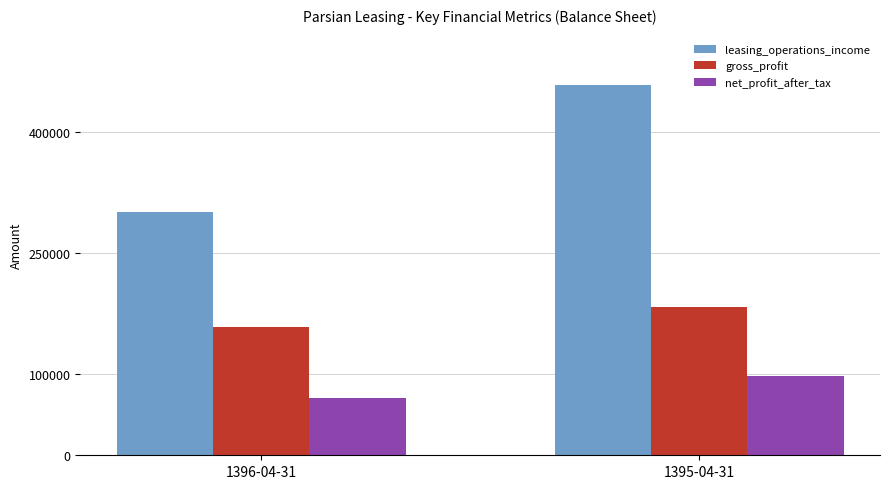

What position from the left is 1396-04-31?

1